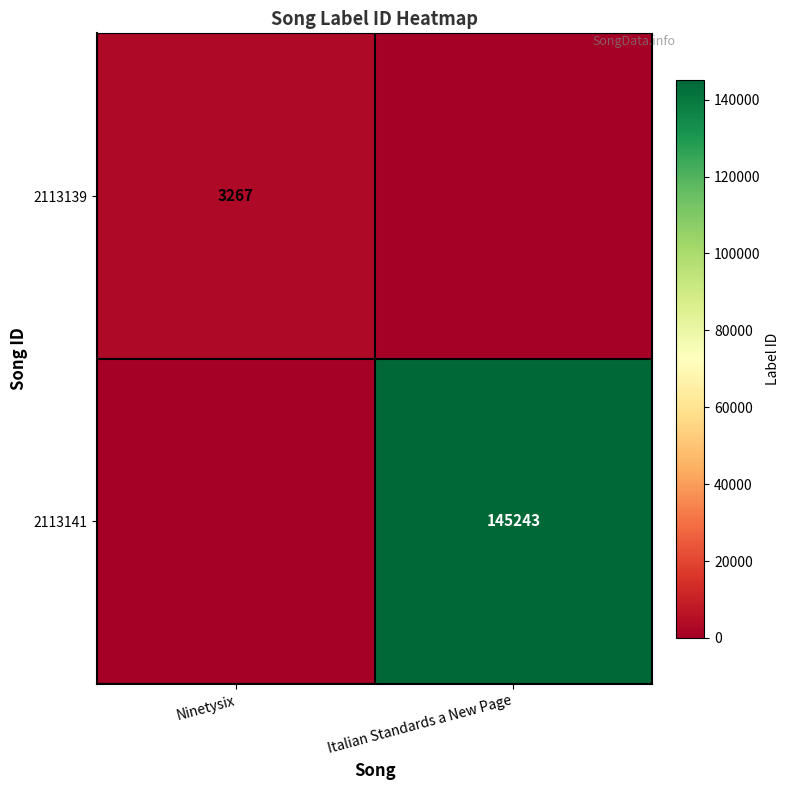

Is it true that 2113141 equals 145243 at Italian Standards a New Page?

True